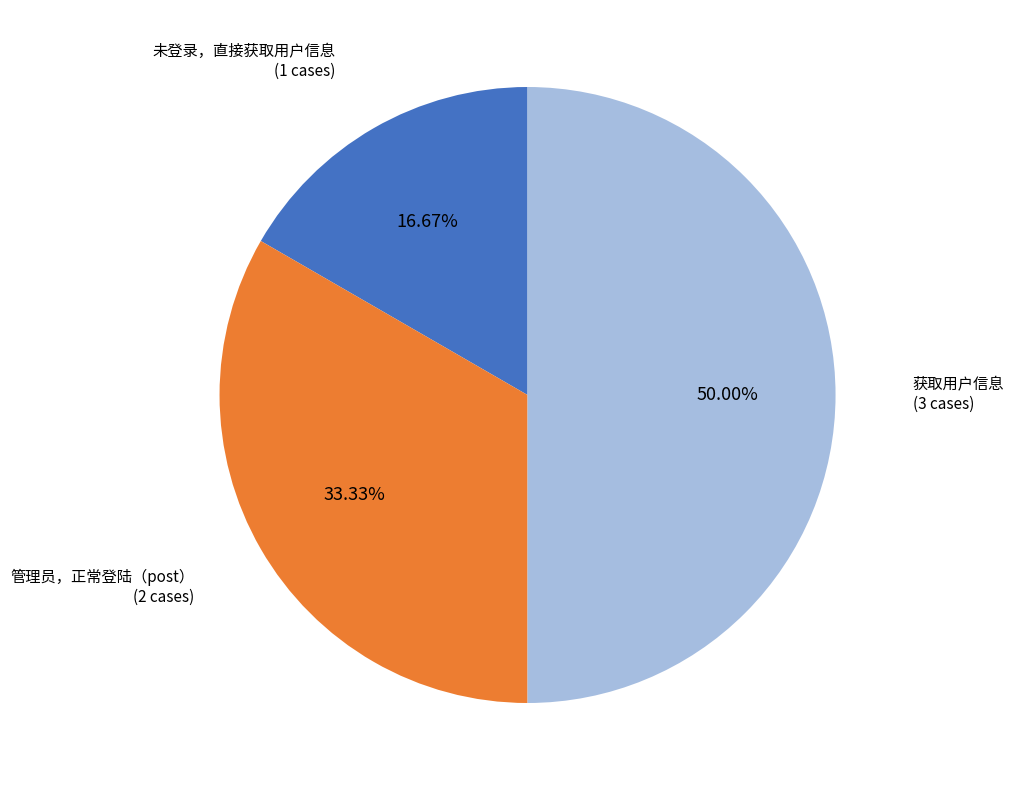

To the nearest percent, what is the combined percentage of 管理员，正常登陆（post） and 获取用户信息?

83%